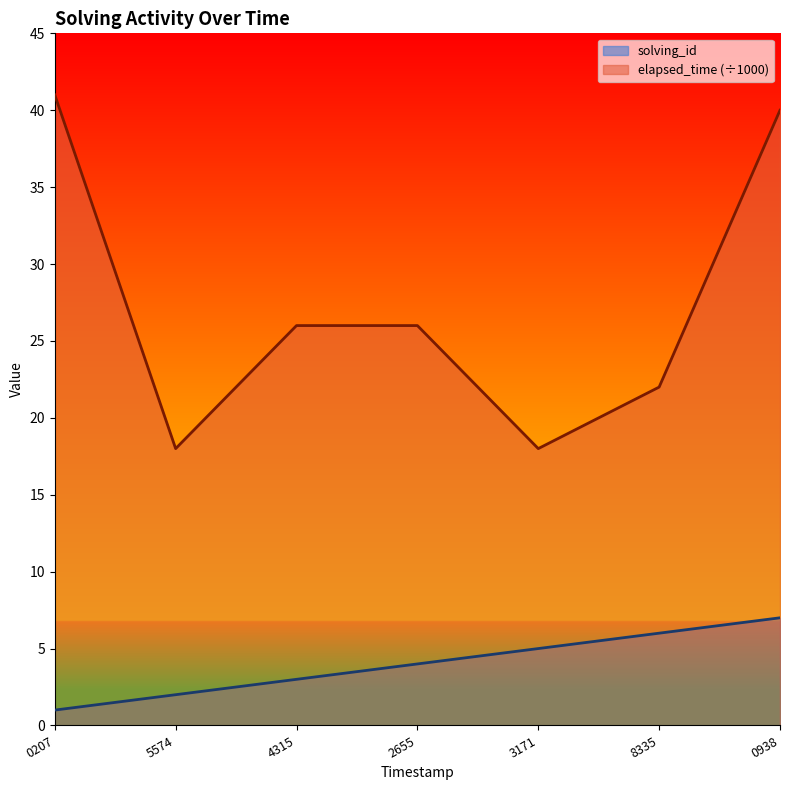

True or false: solving_id and elapsed_time intersect in this chart.

False